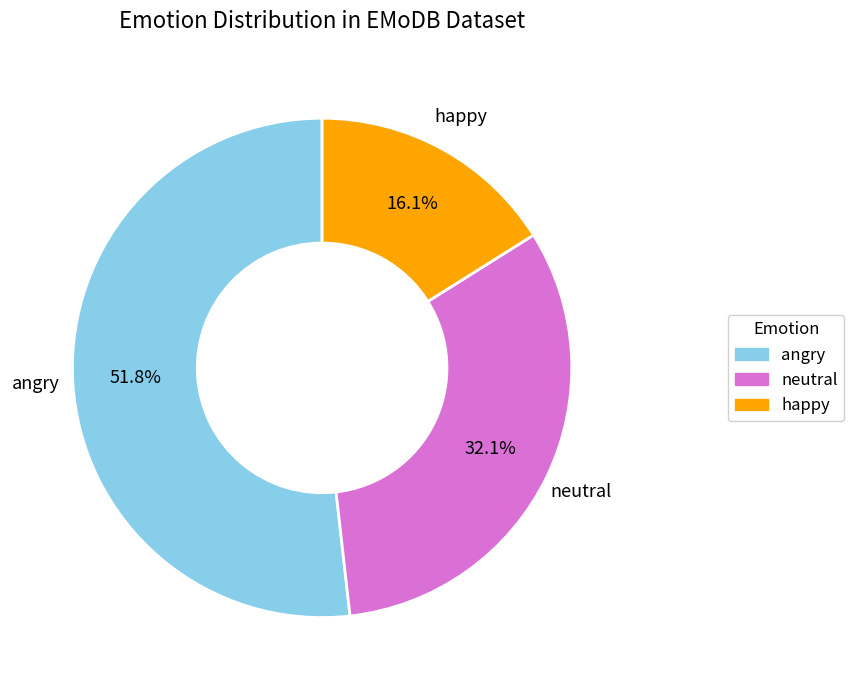

Count the number of slices in the pie.

3